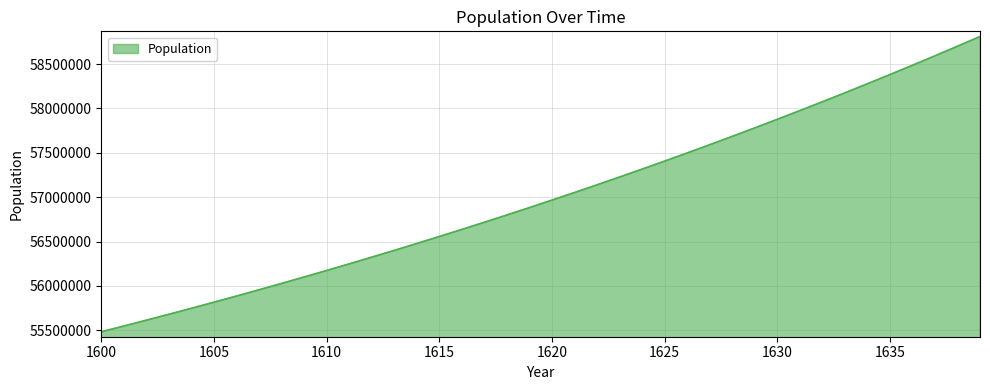

What is the minimum value shown in the chart?

55483181.6